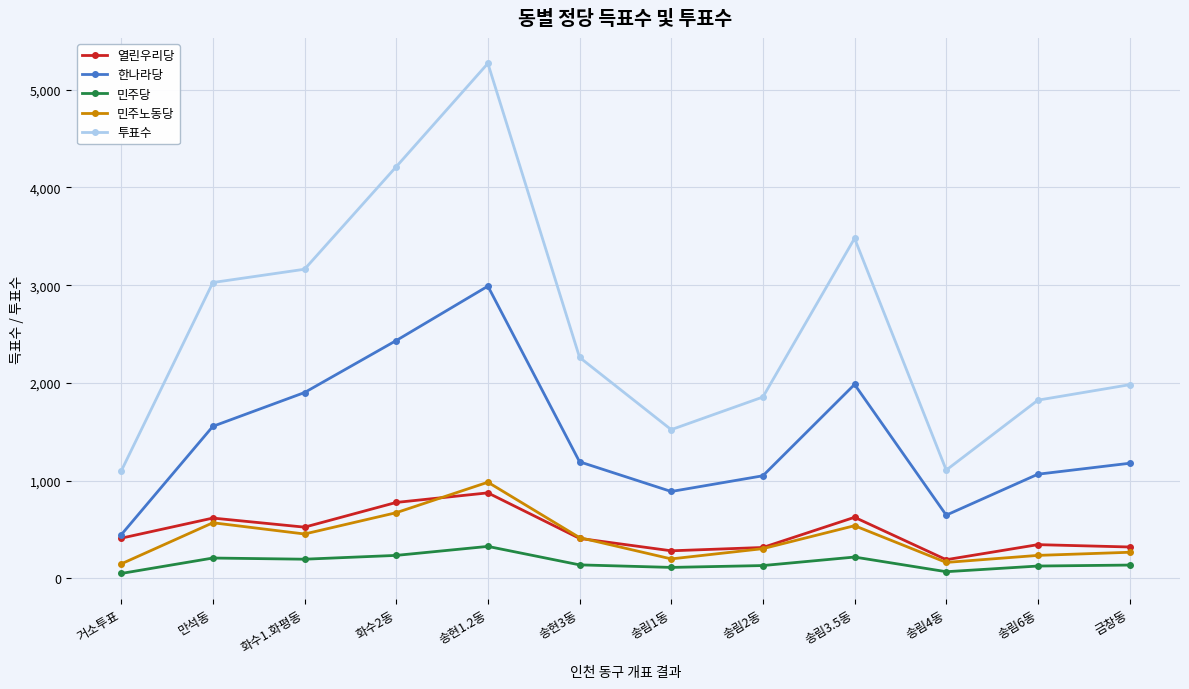

What is the label of the 3rd point from the left?

화수1.화평동